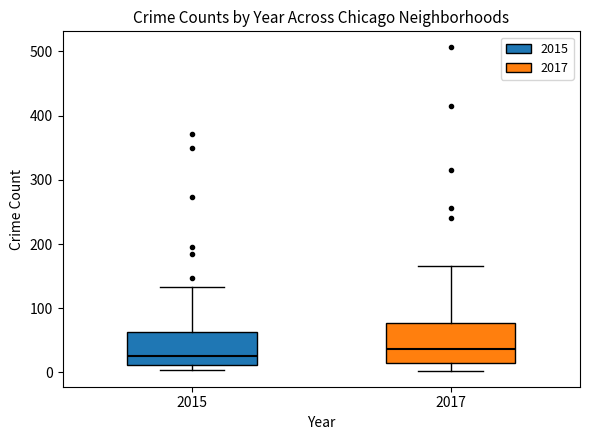

Reading left to right, read every box against the y-axis: the position of its median line, the range the box covers, and the ends of its whiskers. The values are not printed on the chart, so give them approximately, as read against the axis.

2015: median 30, box 10 to 60, whiskers 0 to 130
2017: median 40, box 20 to 80, whiskers 0 to 170